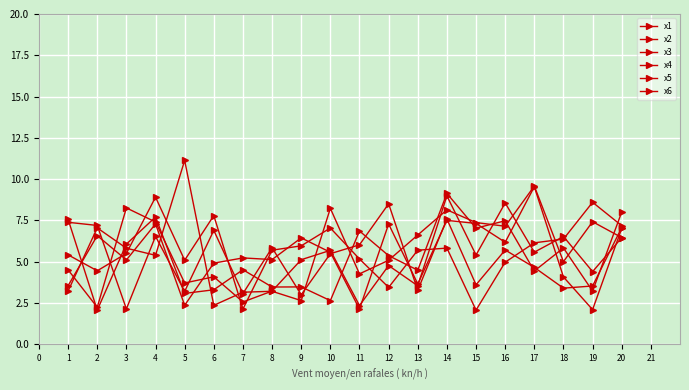

How many lines are shown in the chart?

6